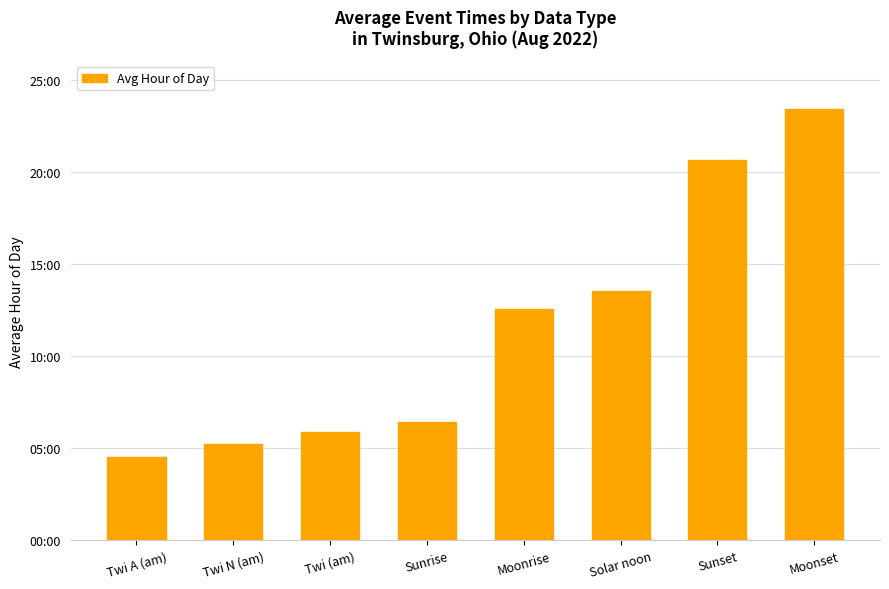

Rank the categories by value from highest to lowest.

Moonset, Sunset, Solar noon, Moonrise, Sunrise, Twi (am), Twi N (am), Twi A (am)